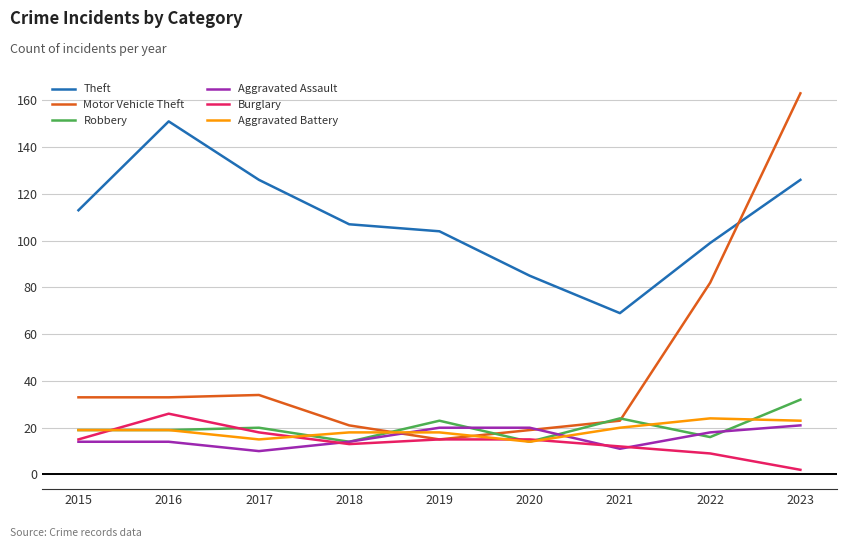

What is the spread (max minus min) of values at 2020?

71